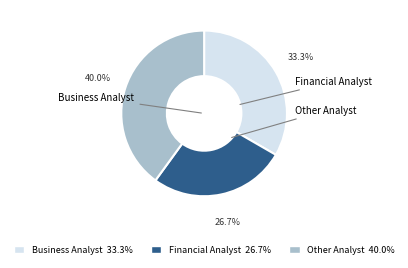

Is it true that Other Analyst is 31% of the pie?

False